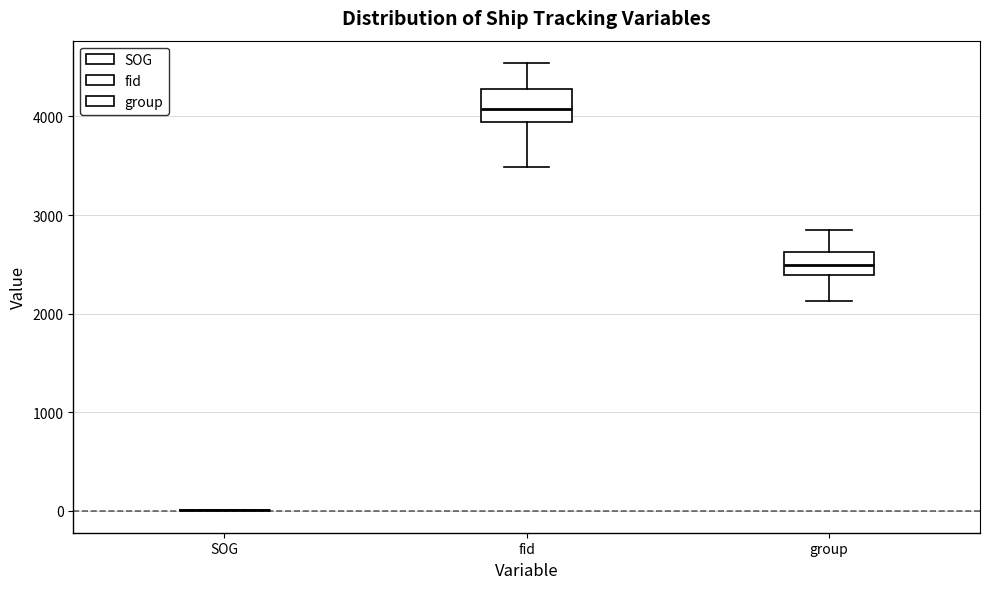

Reading left to right, transcribe this box plot: for each box, give where its median line is, the range the box spans, and where its two whiskers end, as read against the y-axis. The values are not printed on the chart, so give them approximately, as read against the axis.

SOG: box collapsed to a line at 0, whiskers 0 to 0
fid: median 4100, box 3900 to 4300, whiskers 3500 to 4500
group: median 2500, box 2400 to 2600, whiskers 2100 to 2800